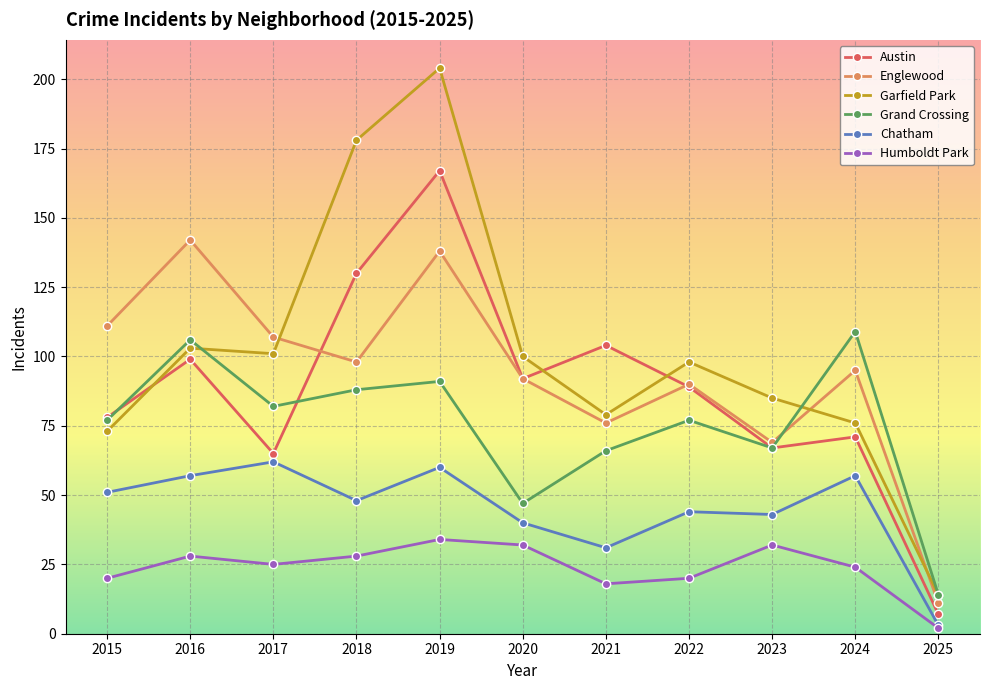

Which series has the widest spread of values?

Garfield Park